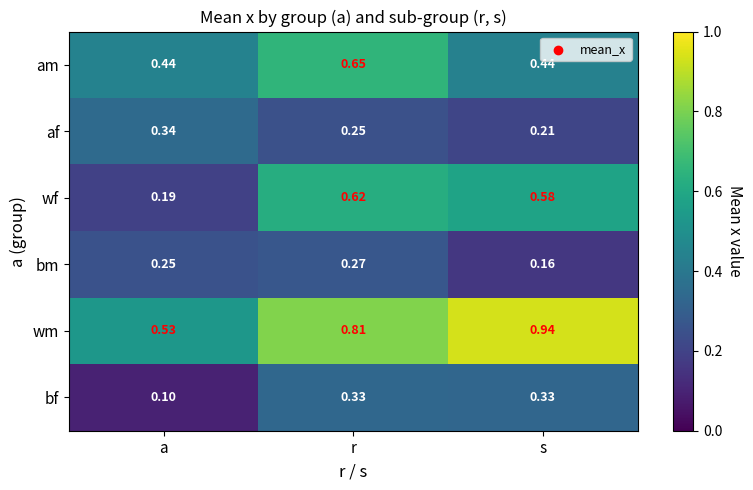

Between a and s, which series saw the biggest shift?

wm